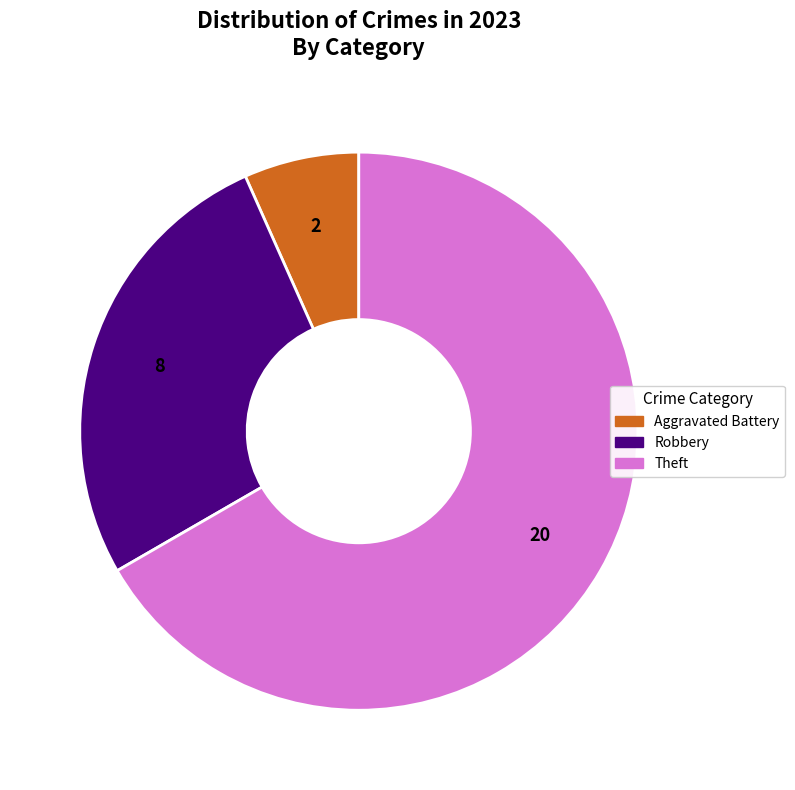

Is there a majority slice in this chart?

Yes